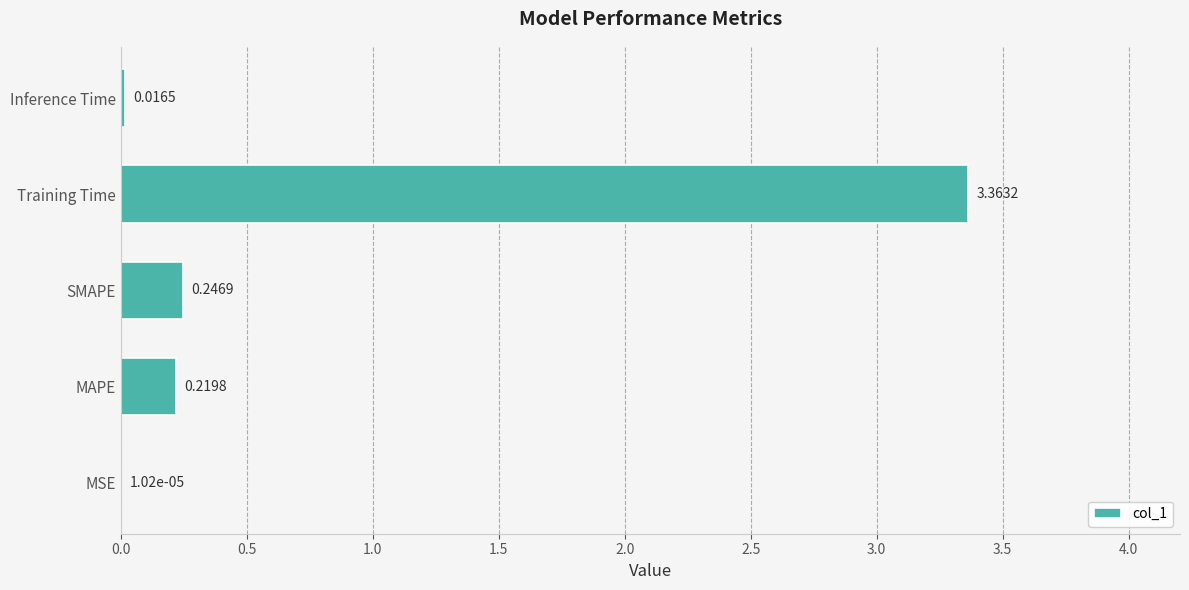

Which category has the highest value across all series?

Training Time